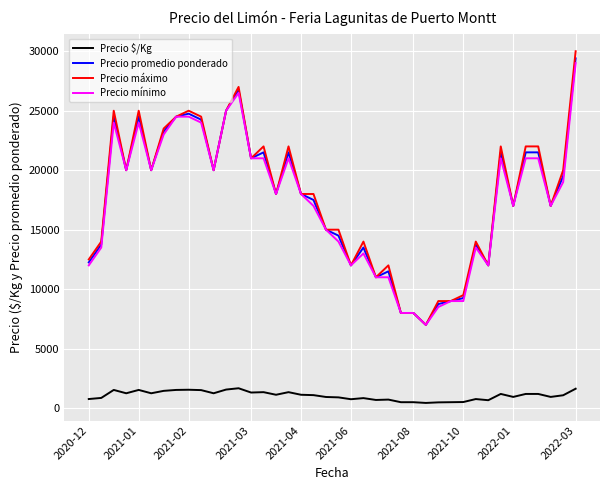

True or false: Precio $/Kg and Precio promedio ponderado cross at least once.

False